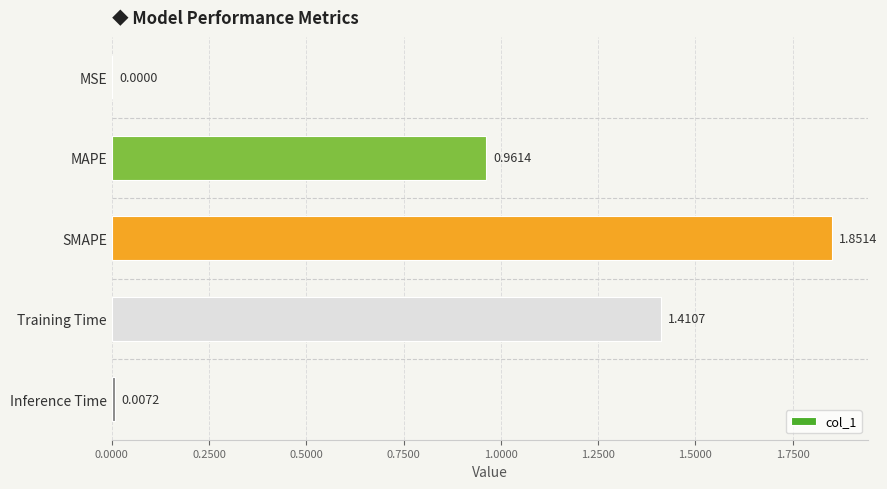

Which label corresponds to the largest value in the chart?

SMAPE